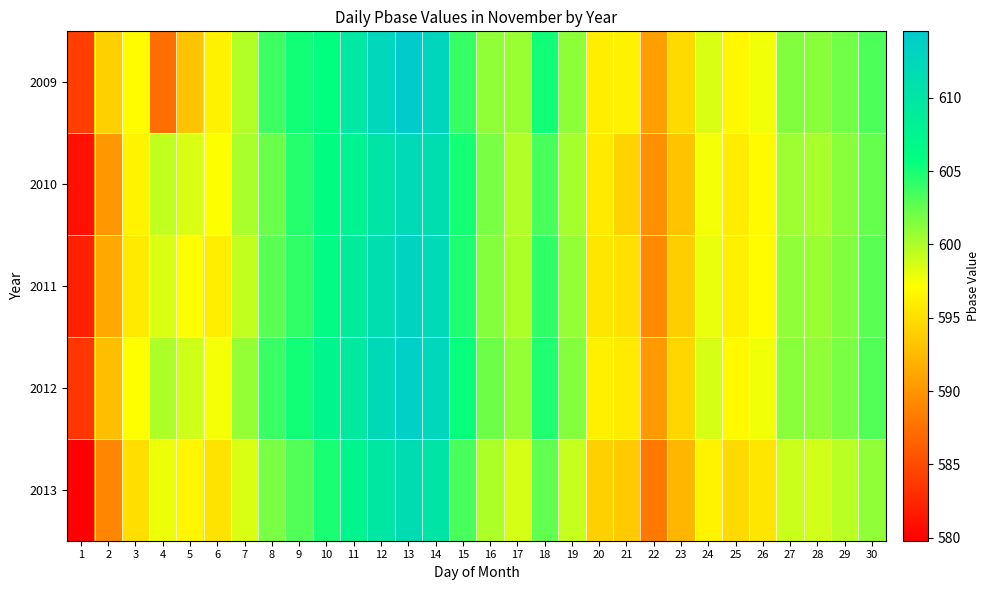

Reading left to right, extract all data points from this chart.

2009: 1=584.1	2=593.9	3=596.9	4=587.3	5=593.2	6=596.3	7=599.8	8=603.7	9=605.2	10=605.8	11=609.7	12=612.5	13=614.5	14=612.7	15=604.0	16=600.9	17=600.6	18=605.3	19=601.1	20=596.0	21=596.3	22=590.6	23=594.6	24=598.4	25=596.6	26=597.6	27=601.4	28=601.2	29=602.0	30=603.2
2010: 1=581.0	2=590.2	3=596.4	4=599.3	5=598.5	6=597.2	7=600.1	8=602.3	9=604.5	10=606.1	11=607.8	12=610.2	13=612.0	14=611.3	15=605.1	16=601.7	17=599.8	18=603.4	19=600.2	20=595.8	21=594.3	22=589.7	23=593.1	24=597.5	25=595.9	26=596.8	27=600.5	28=600.1	29=601.2	30=602.4
2011: 1=582.1	2=591.3	3=595.7	4=598.4	5=597.1	6=596.0	7=599.3	8=602.8	9=604.2	10=606.5	11=608.9	12=611.4	13=613.1	14=612.0	15=604.8	16=601.3	17=600.0	18=604.1	19=600.7	20=595.5	21=595.0	22=589.2	23=593.8	24=597.9	25=596.1	26=597.0	27=600.9	28=600.6	29=601.4	30=602.8
2012: 1=583.5	2=592.7	3=597.1	4=600.0	5=598.8	6=597.5	7=600.7	8=603.9	9=605.3	10=607.2	11=609.5	12=612.1	13=613.8	14=612.5	15=605.5	16=602.1	17=600.8	18=604.7	19=601.3	20=596.2	21=595.7	22=590.3	23=594.4	24=598.6	25=596.8	26=597.7	27=601.2	28=600.9	29=601.7	30=603.1
2013: 1=579.8	2=589.0	3=594.9	4=597.8	5=596.5	6=595.3	7=598.5	8=601.7	9=603.1	10=605.0	11=607.3	12=609.9	13=611.6	14=610.3	15=603.3	16=599.9	17=598.6	18=602.5	19=599.1	20=594.0	21=593.5	22=588.1	23=592.2	24=596.4	25=594.6	26=595.5	27=599.0	28=598.7	29=599.5	30=600.9